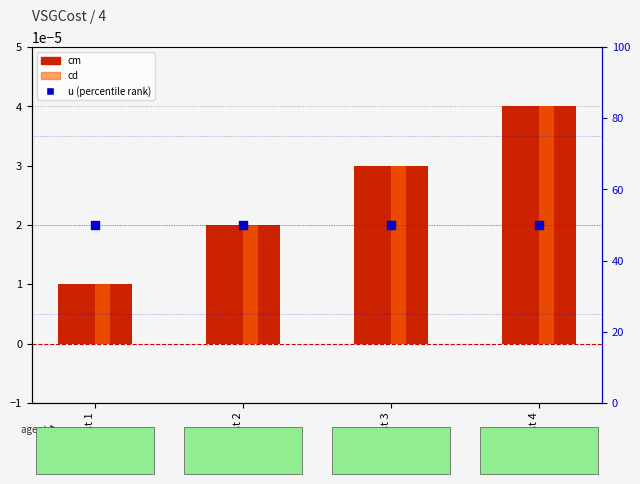

Which series has the largest Y range (max minus min)?

cm